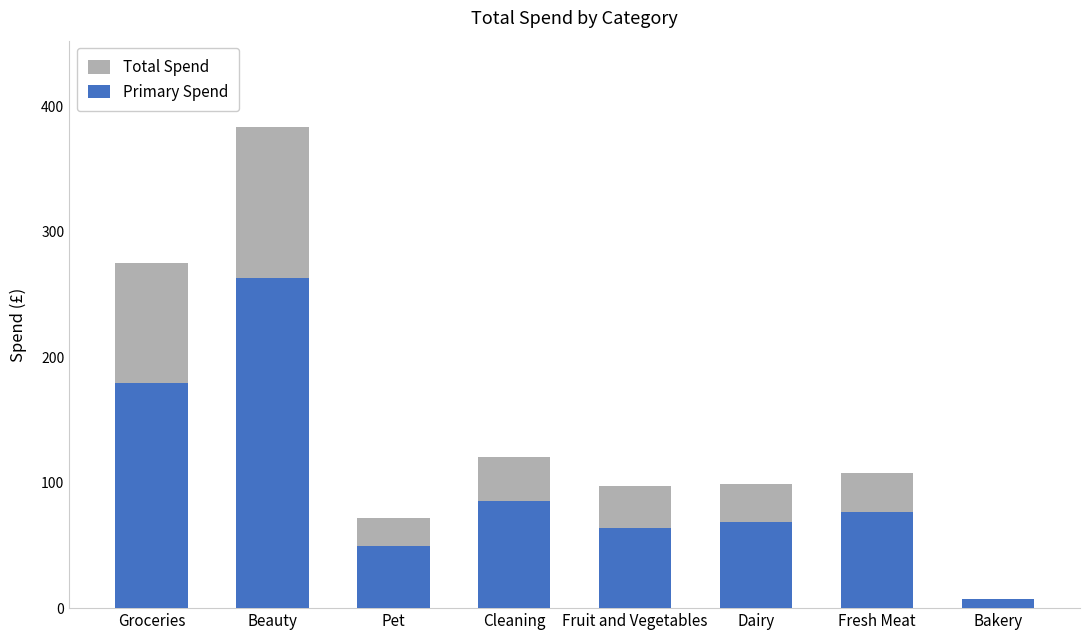

At which label is Total Spend closest to 195?

Cleaning